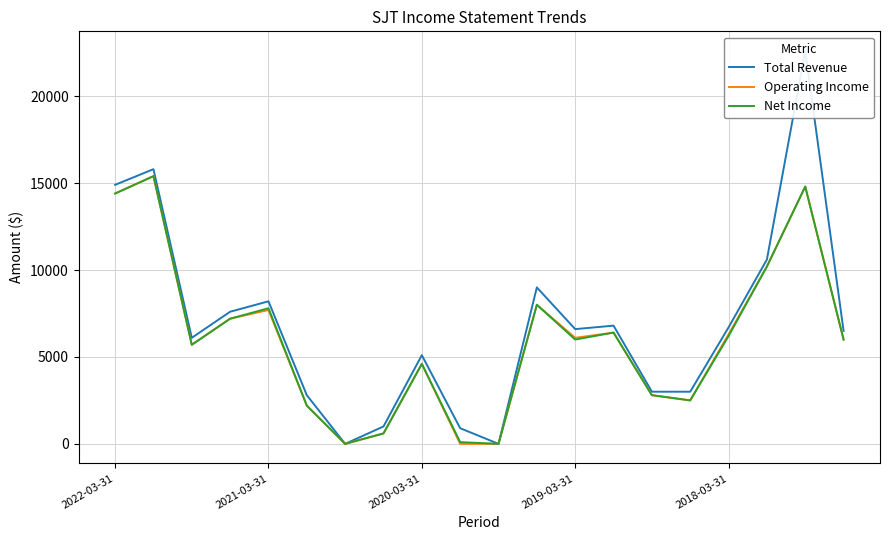

How many series are shown in this chart?

3